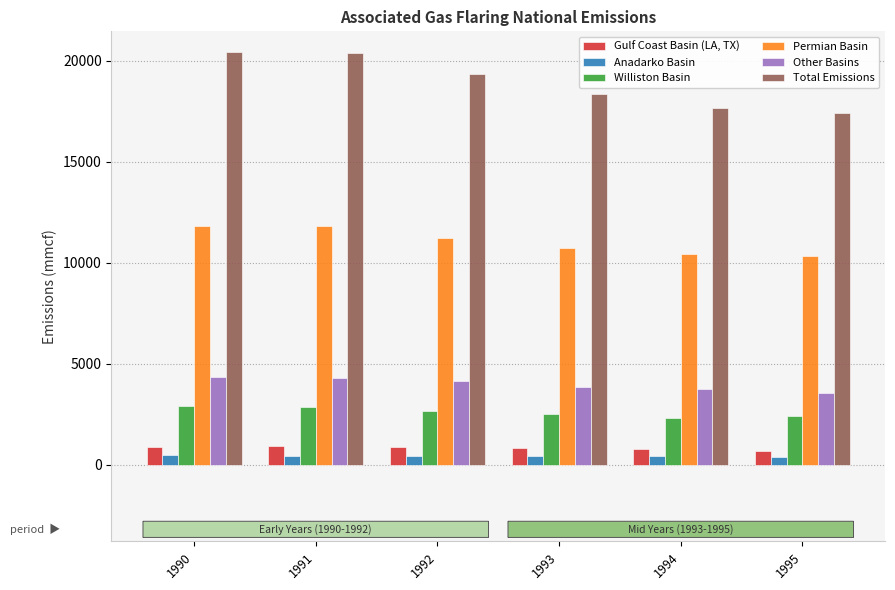

What is the difference between the highest and lowest values at 1993?

17938